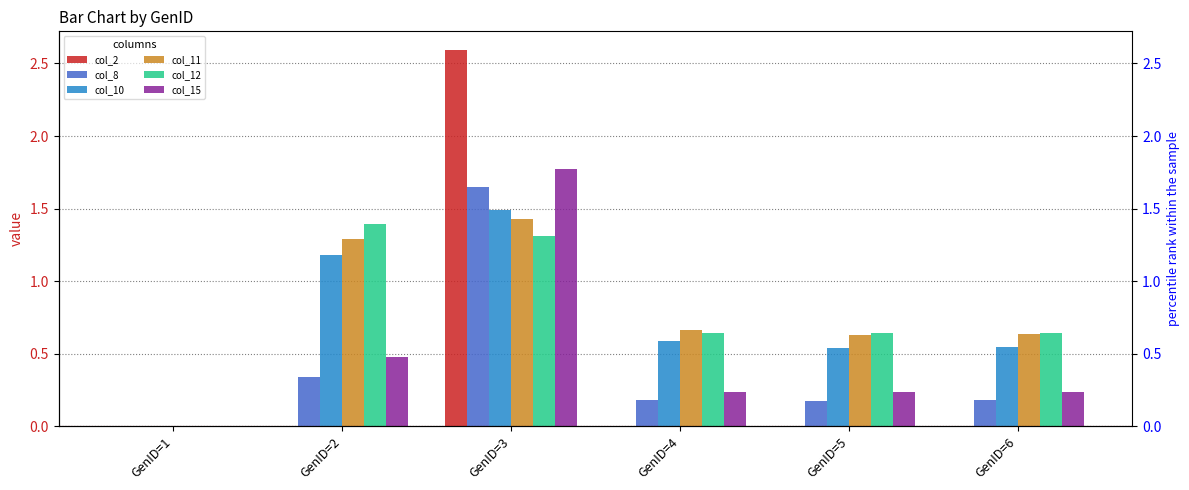

The value of col_12 at GenID=1 is 0.0. True or false?

True